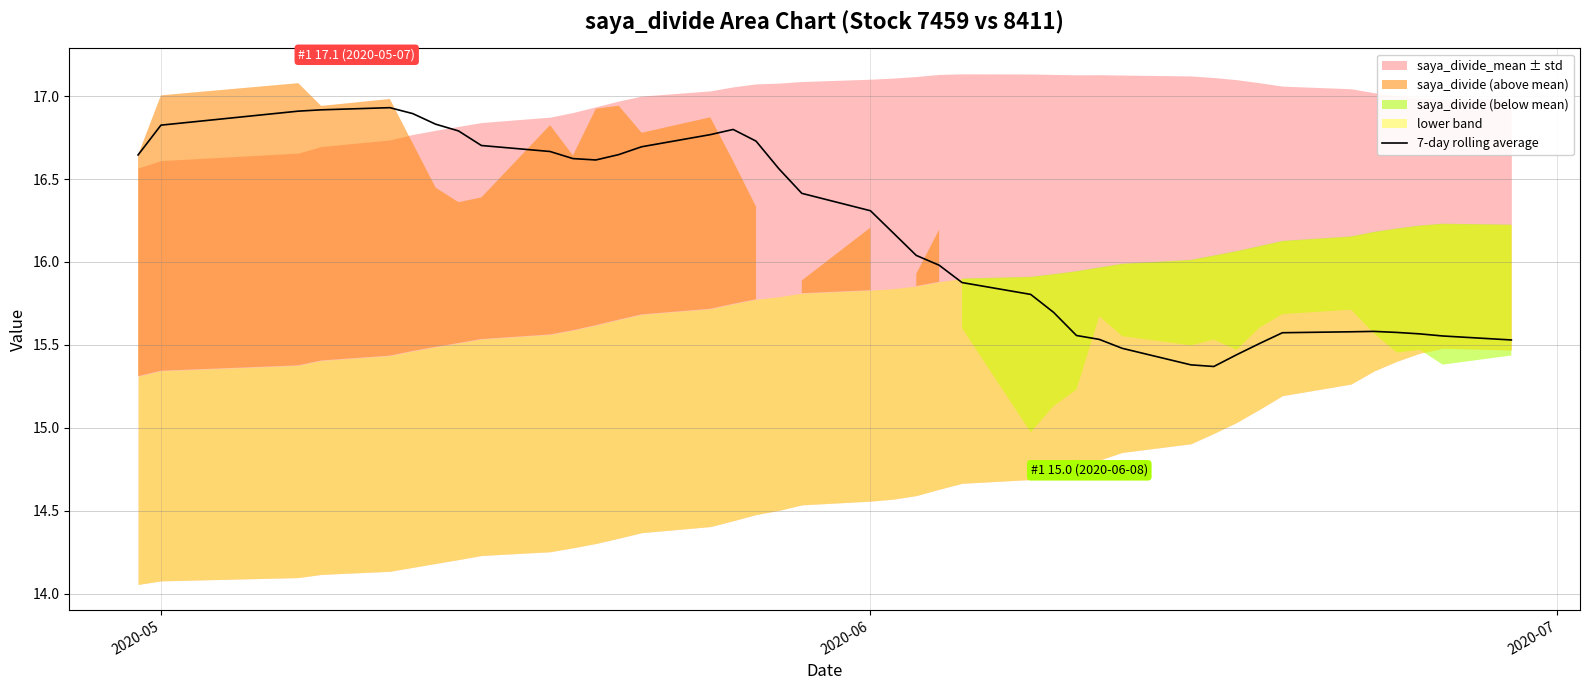

Does the chart display data point markers on the line(s)?

No